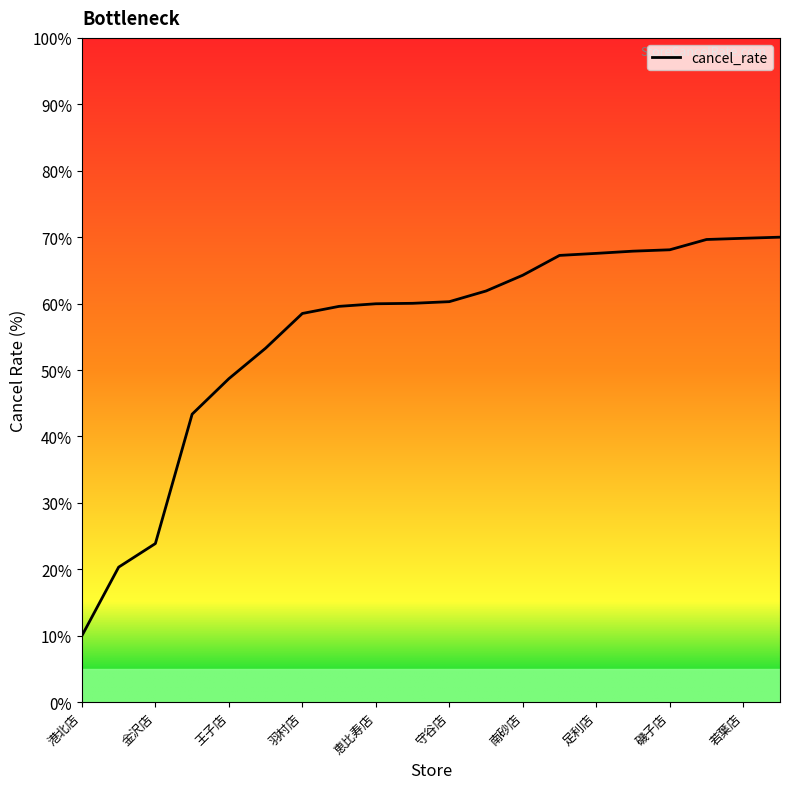

What is the difference between the maximum and minimum values?

60.0